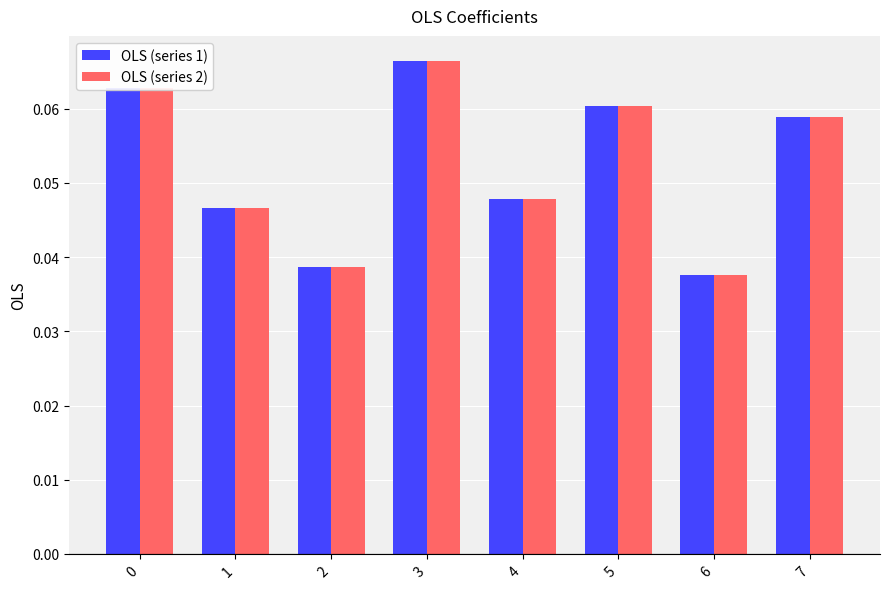

Is the value of OLS (series 1) at 7 greater than the value of OLS (series 2) at 5?

No